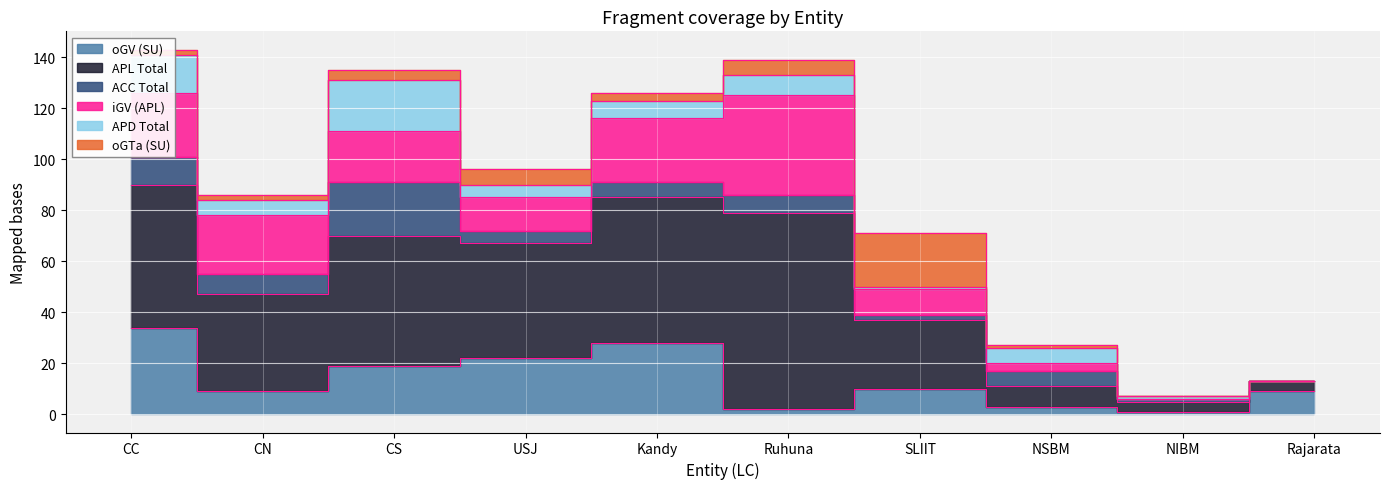

True or false: APL Total and oGTa (SU) cross at least once.

False